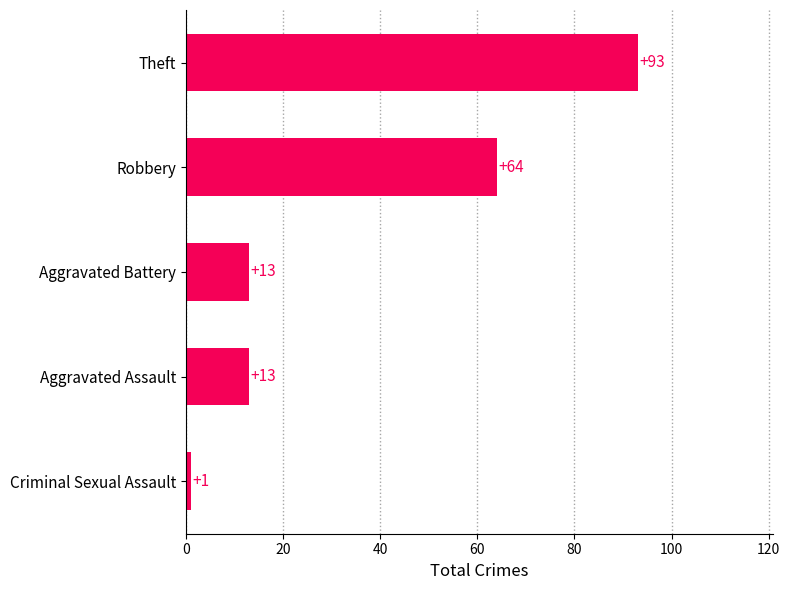

Count the values in the range 13 to 64.

3